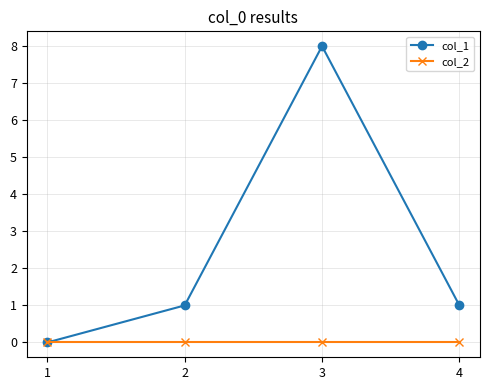

Is the value of col_2 at 3 greater than the value of col_1 at 2?

No